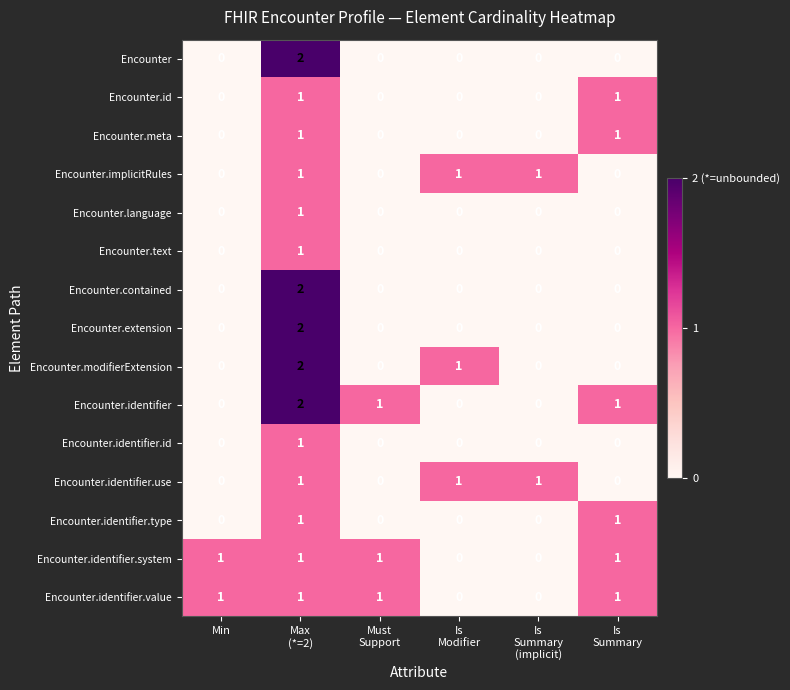

How many Encounter values are between 0 and 1?

5